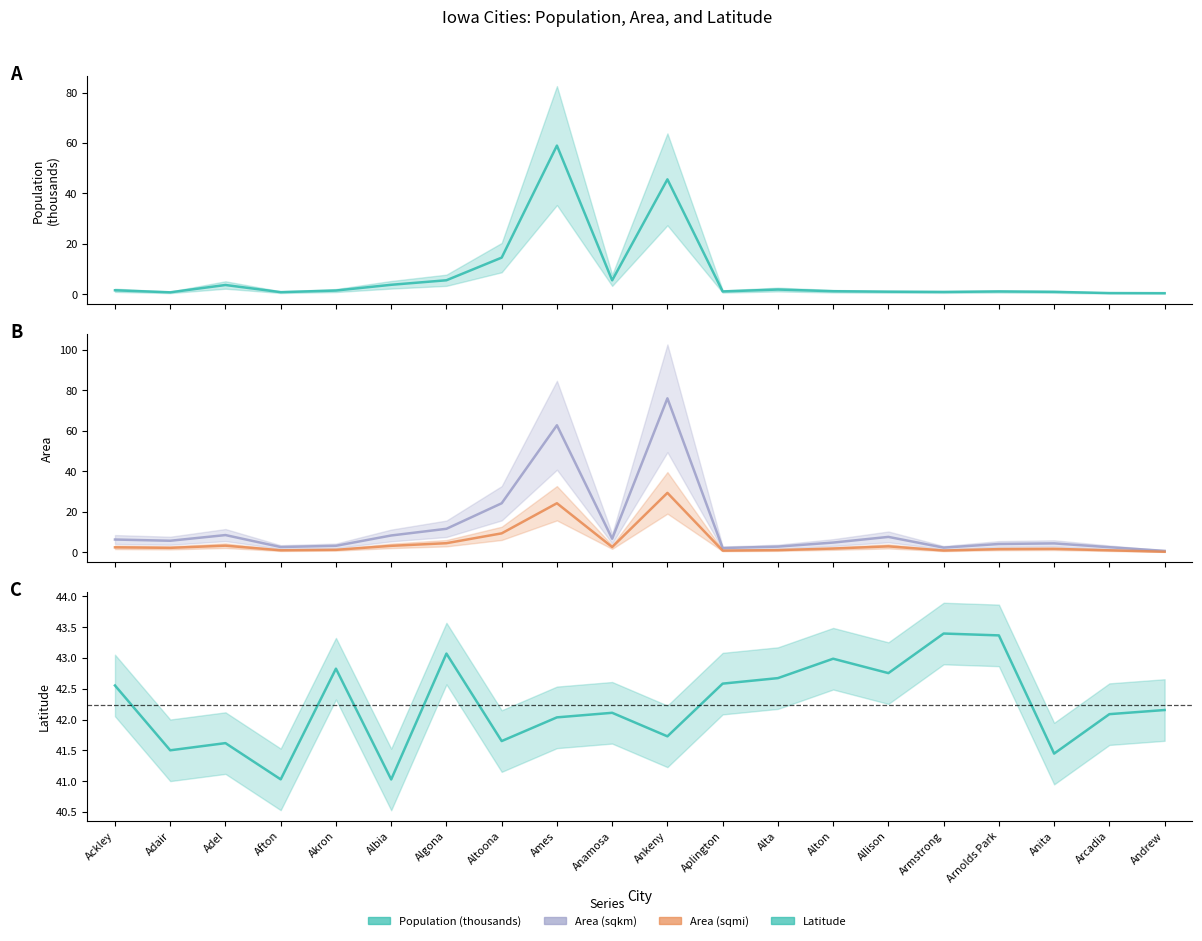

In Area (sqkm), how many points are lower than both neighbors (excluding endpoints)?

5